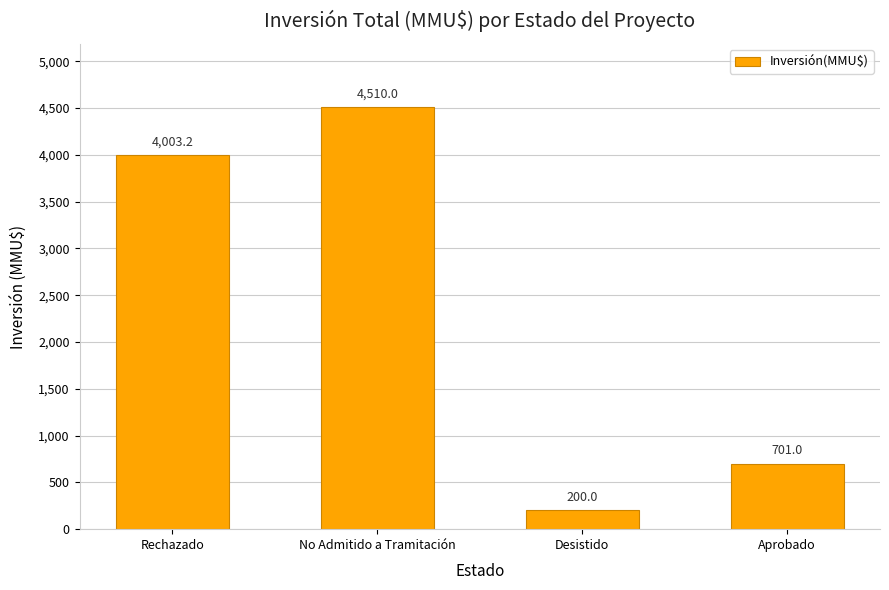

Does the chart contain any negative values?

No